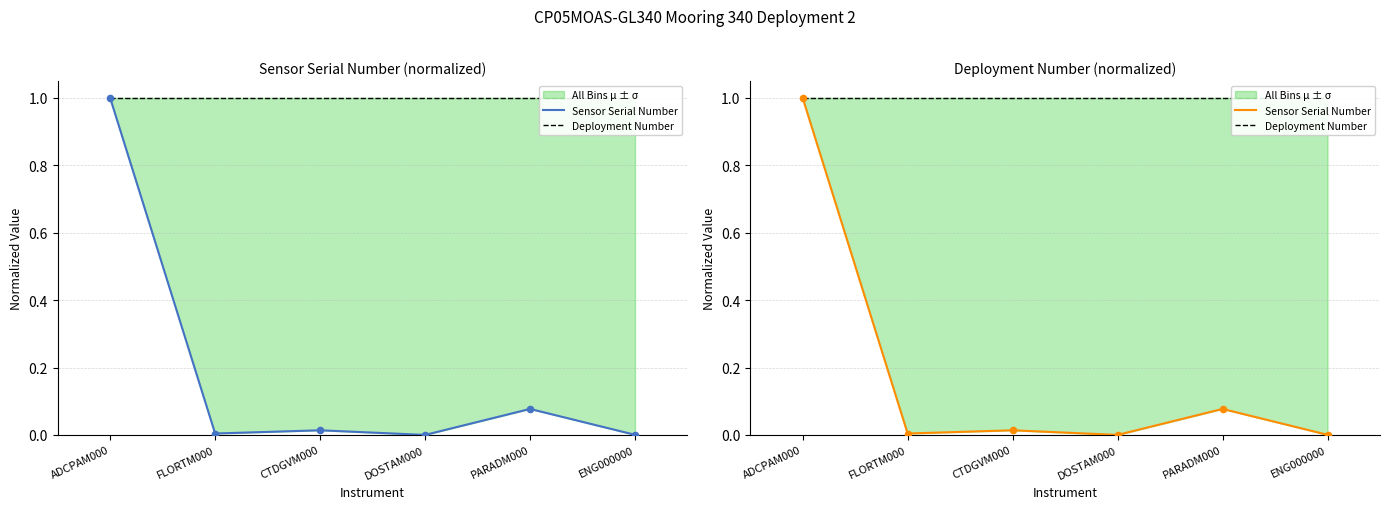

Is the value of Sensor Serial Number at FLORTM000 greater than the value of Deployment Number at ENG000000?

No